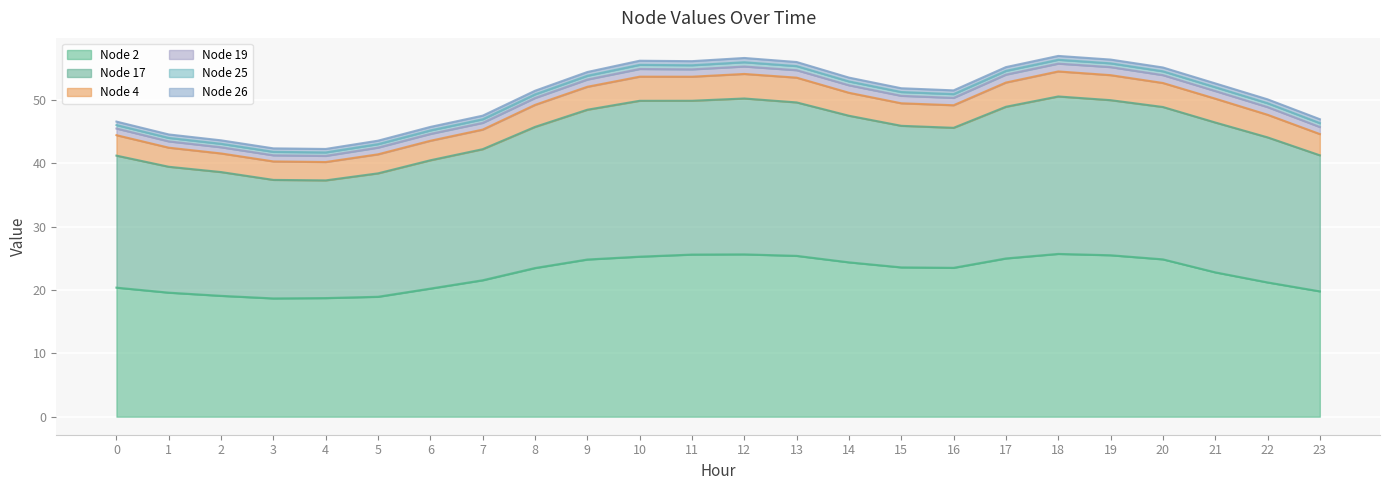

What is the value of the Node 2 point at the 12th from the left?

25.6